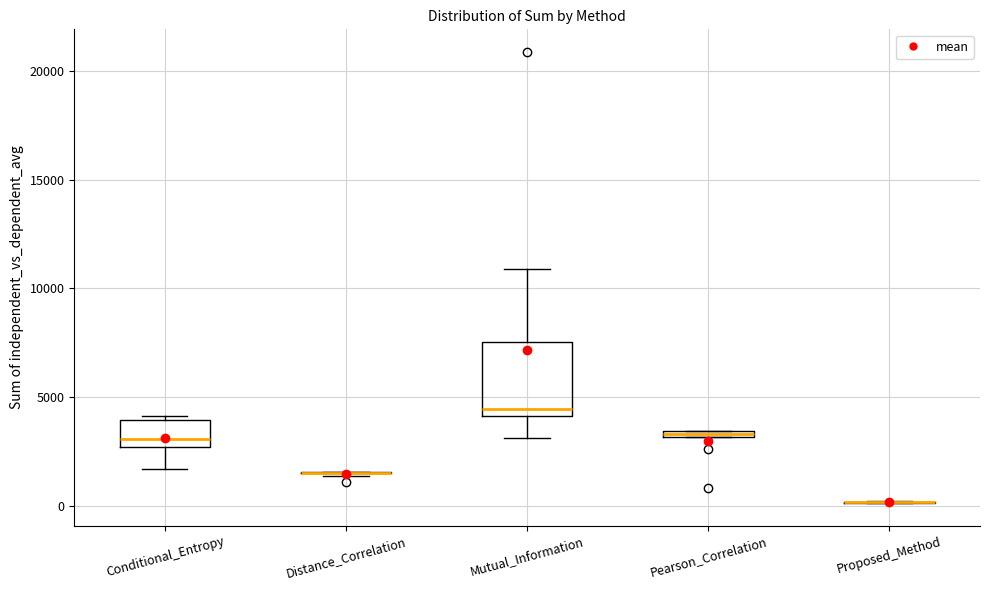

Where does the lower whisker of the box for Mutual_Information end on the y-axis? The values are not printed on the chart, so give them approximately, as read against the axis.

3000